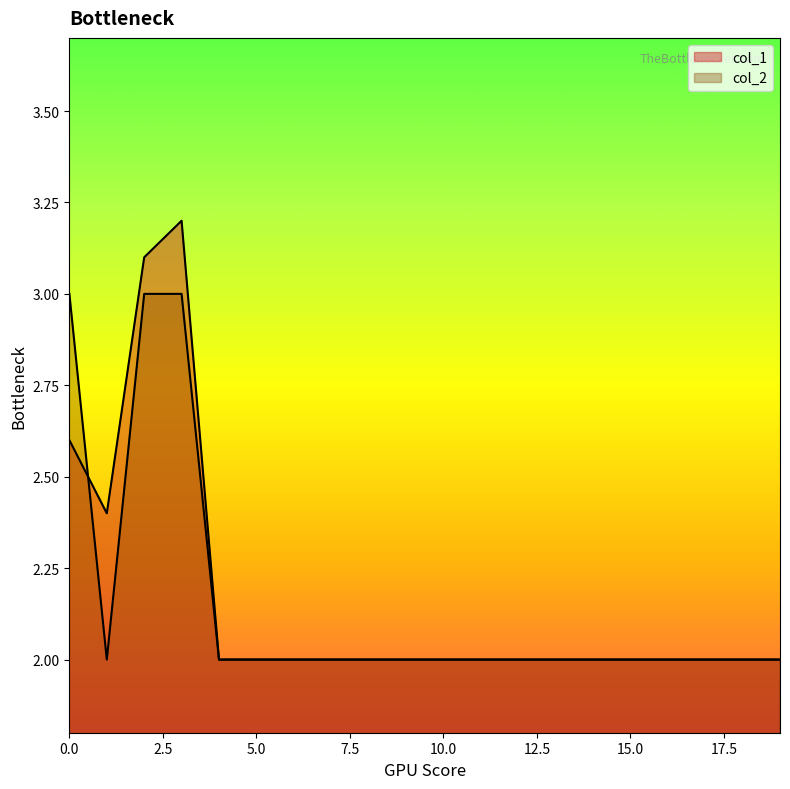

Between 0 and 16, which series saw the biggest shift?

col_2